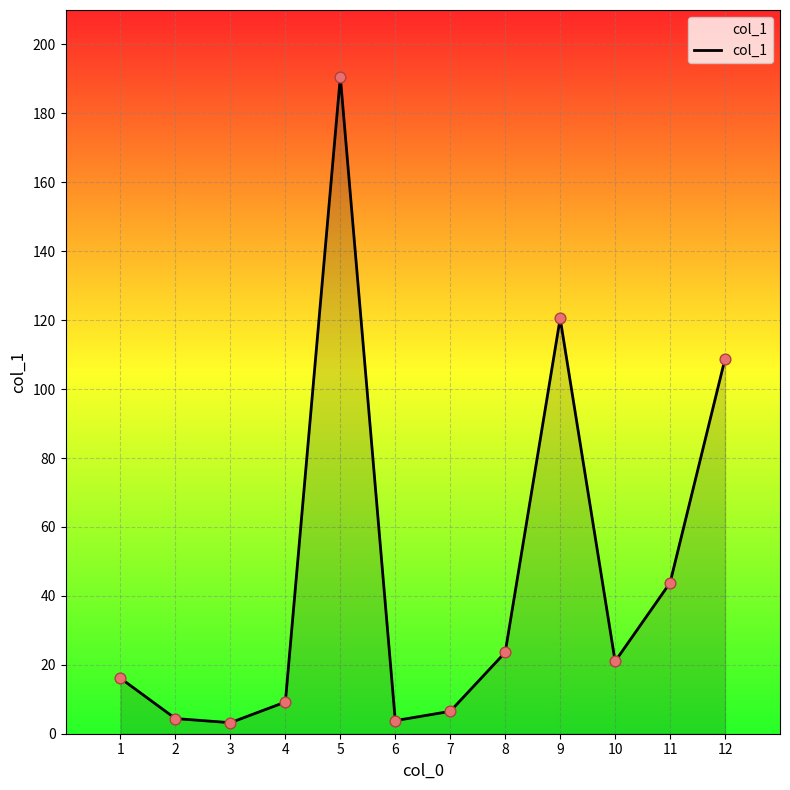

Which has a higher value, 1 or 10?

10